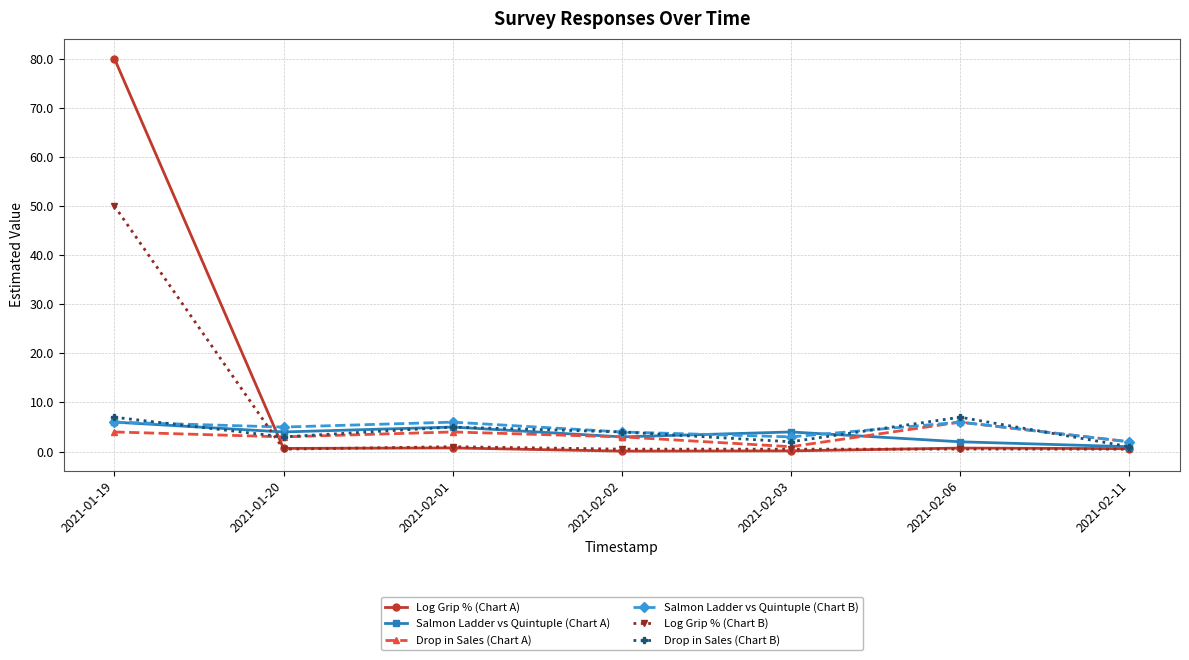

How many Drop in Sales (Chart A) values are between 2 and 4?

5